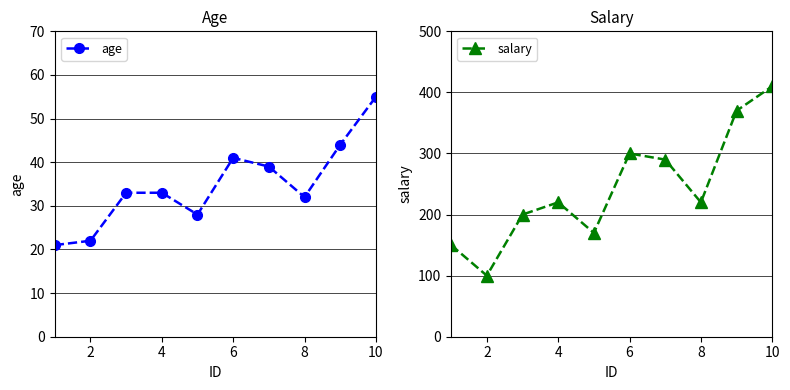

Does the chart have visible grid lines?

Yes